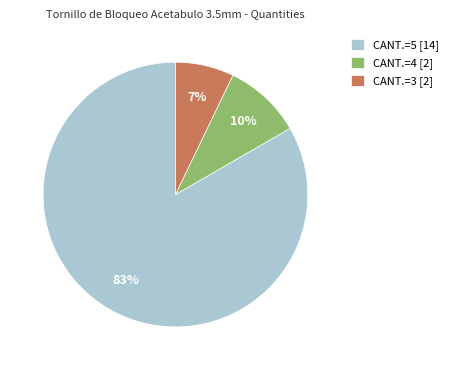

How many slices are in this pie chart?

3